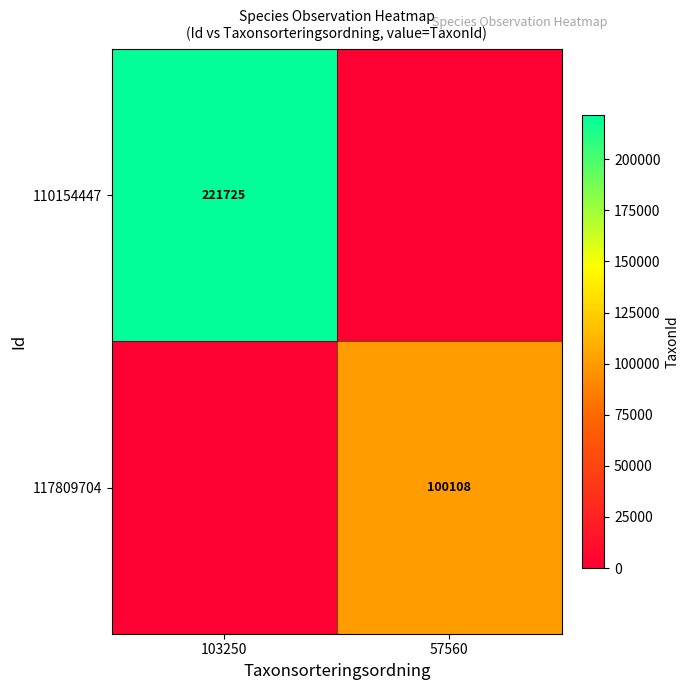

The 117809704 series shows 100108 at 57560. True or false?

True